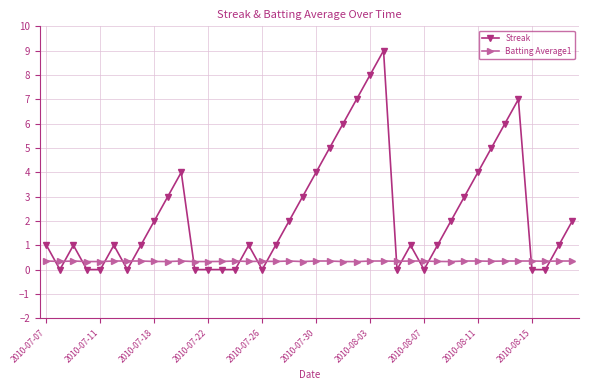

What is the greatest value displayed?

9.0